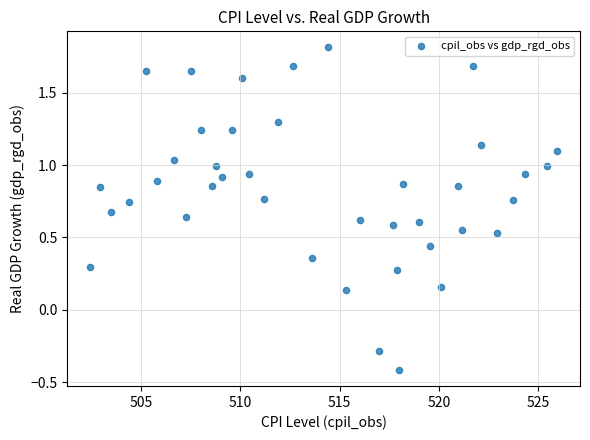

How many points are shown in the scatter plot?

40